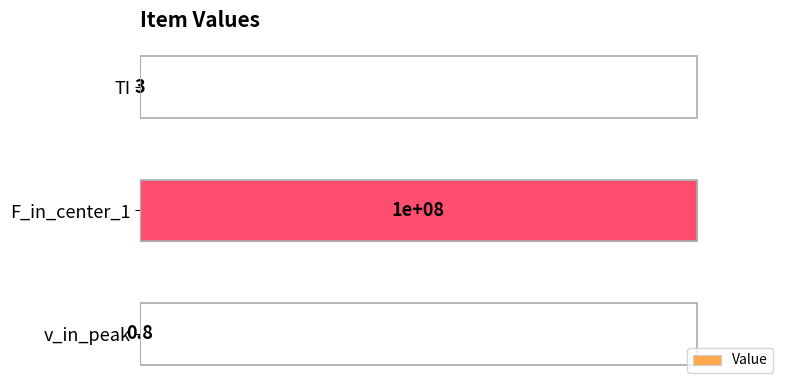

Are the bars grouped side by side (vs. stacked)?

No